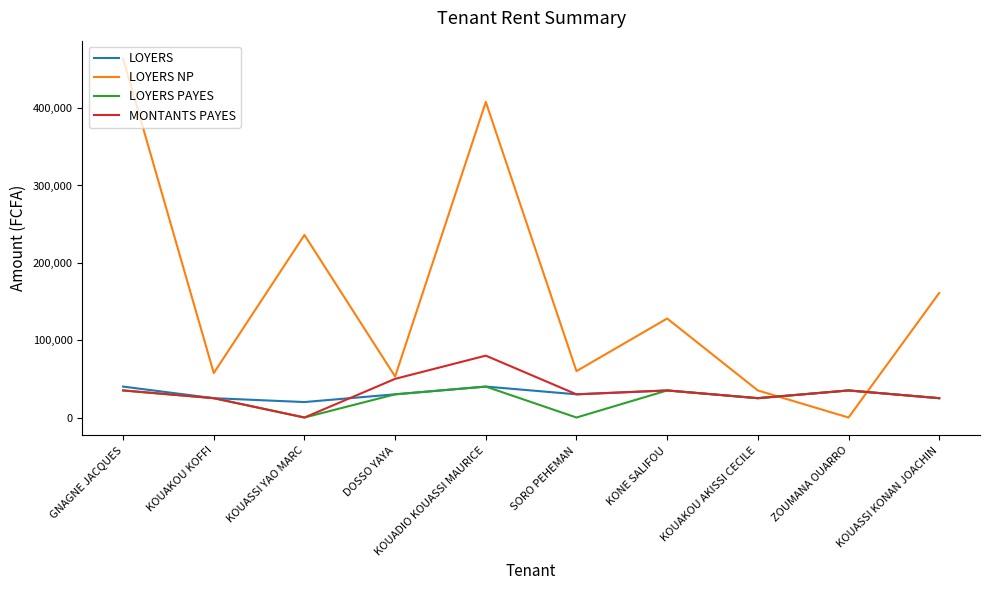

Between ZOUMANA OUARRO and KOUASSI KONAN JOACHIN, which series saw the biggest shift?

LOYERS NP